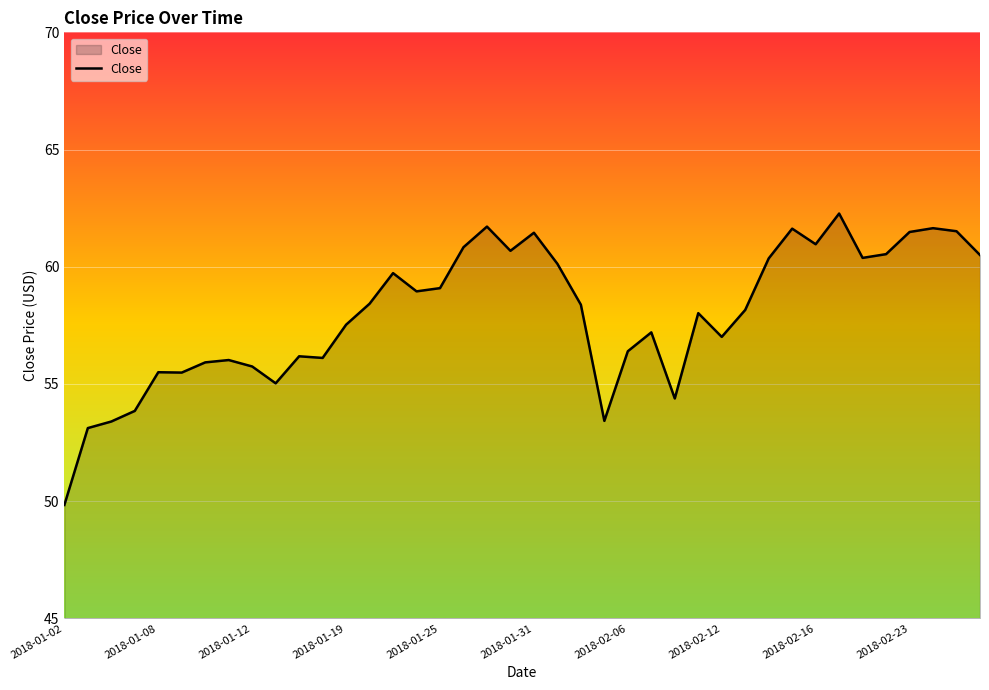

What is the maximum value shown in the chart?

62.3